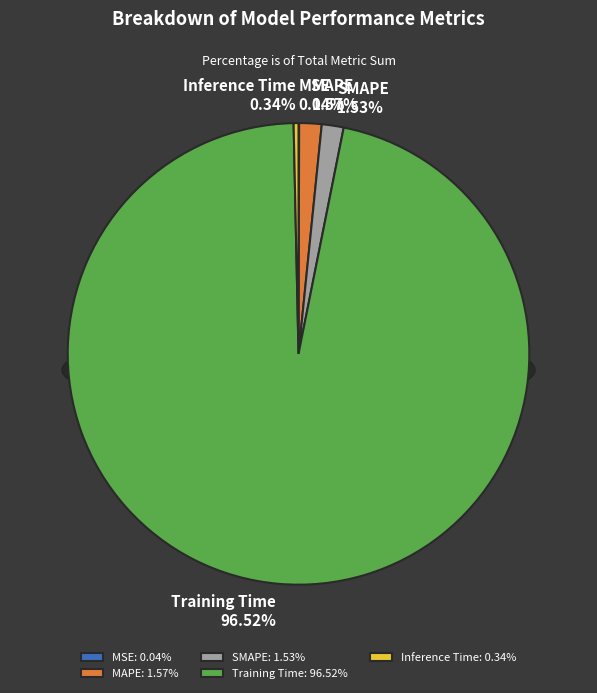

To the nearest percent, what is the combined percentage of Training Time and SMAPE?

98%